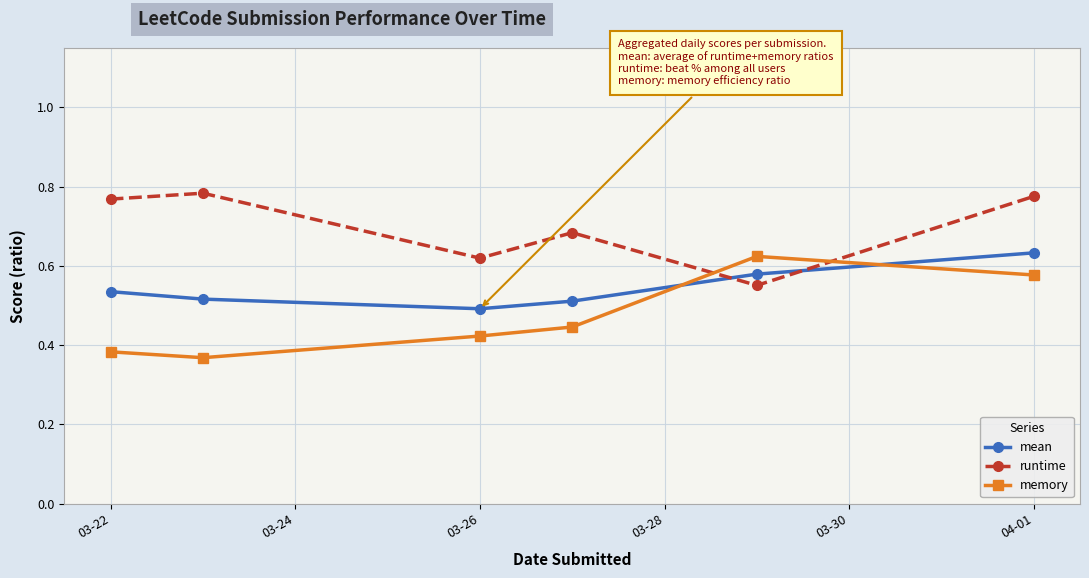

Count the runtime values in the range 0 to 1.

6